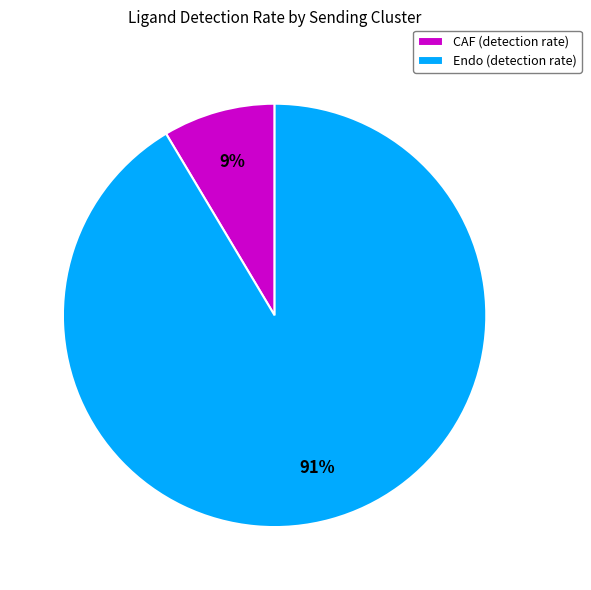

To the nearest percent, what is the combined percentage of Endo and CAF?

100%